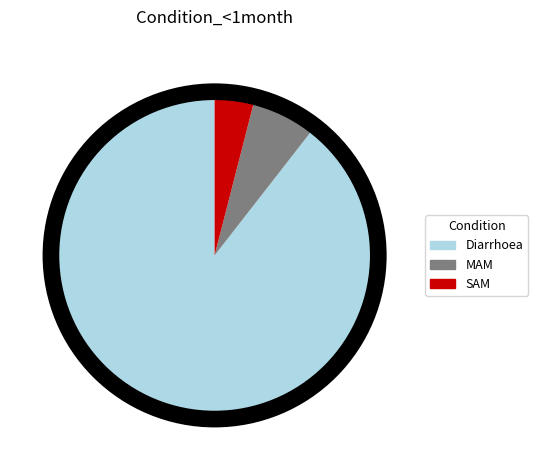

The Diarrhoea slice represents 89% of the pie. True or false?

True